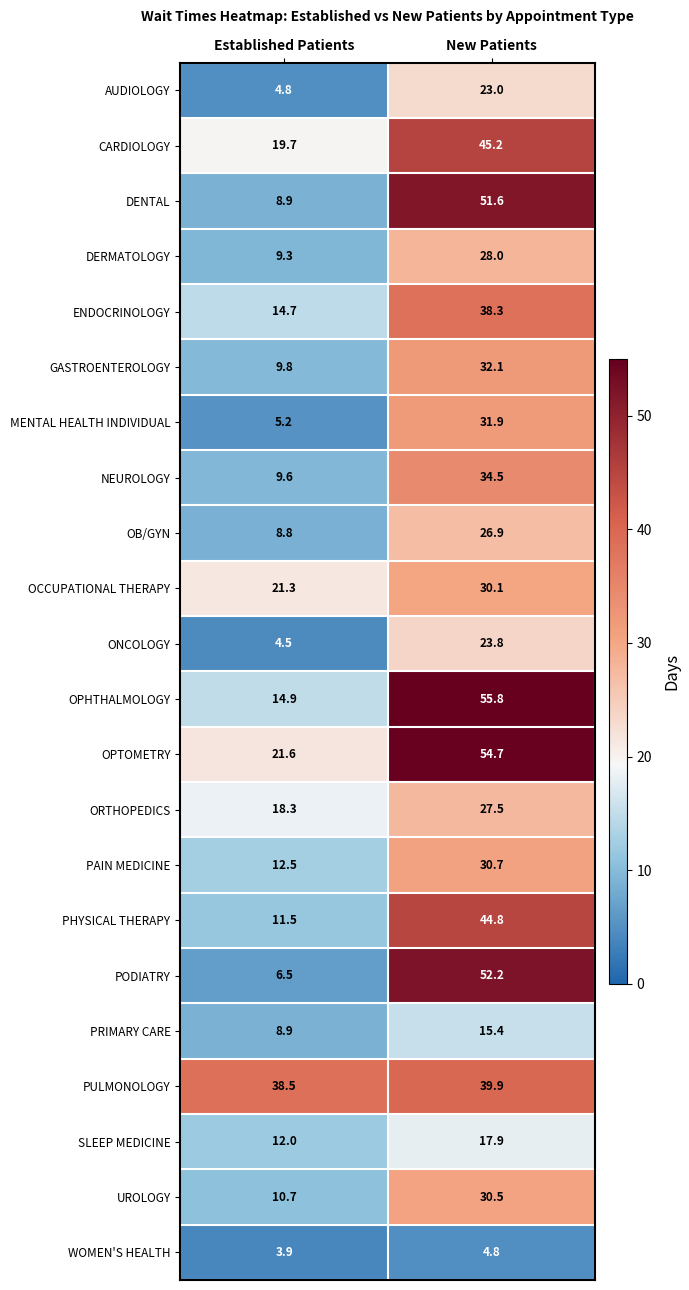

Which label corresponds to the smallest value in the chart?

Established Patients